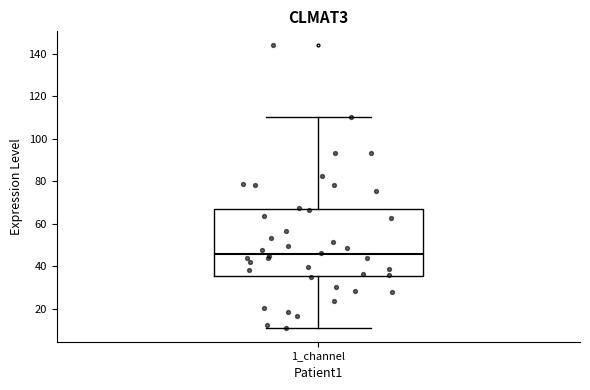

Transcribe this box plot: give where the median line is, the range the box spans, and where the two whiskers end, as read against the y-axis. The values are not printed on the chart, so give them approximately, as read against the axis.

median 46, box 36 to 66, whiskers 12 to 110